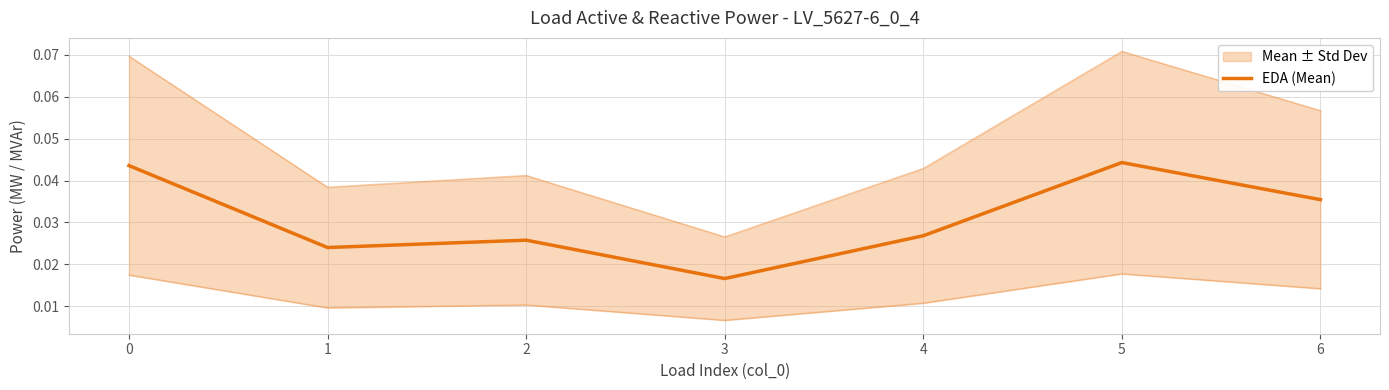

At which category does the data reach its first local peak?

2